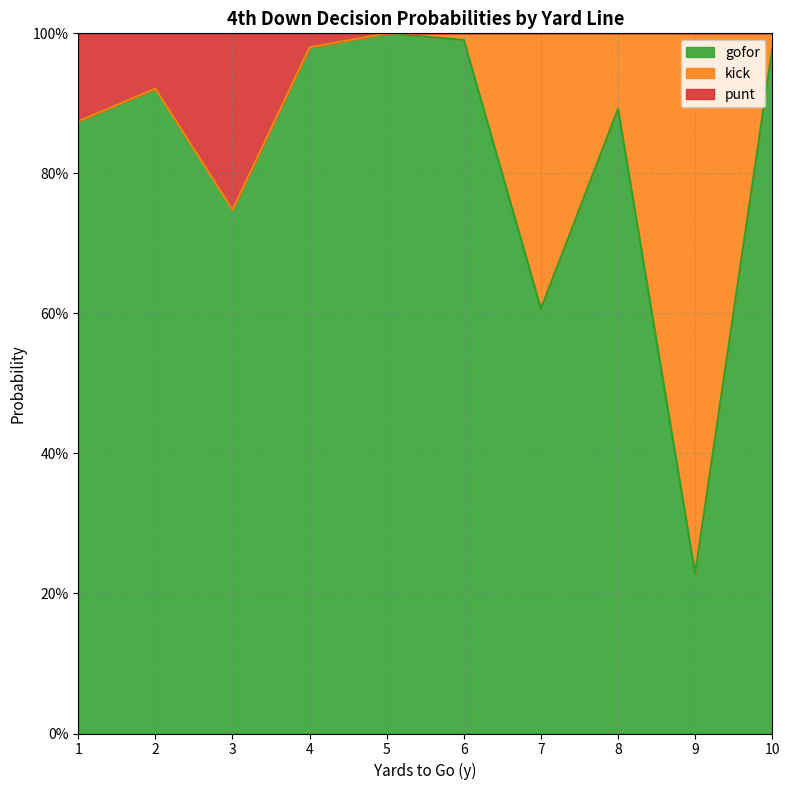

What are all the series names shown in the legend?

gofor, kick, punt